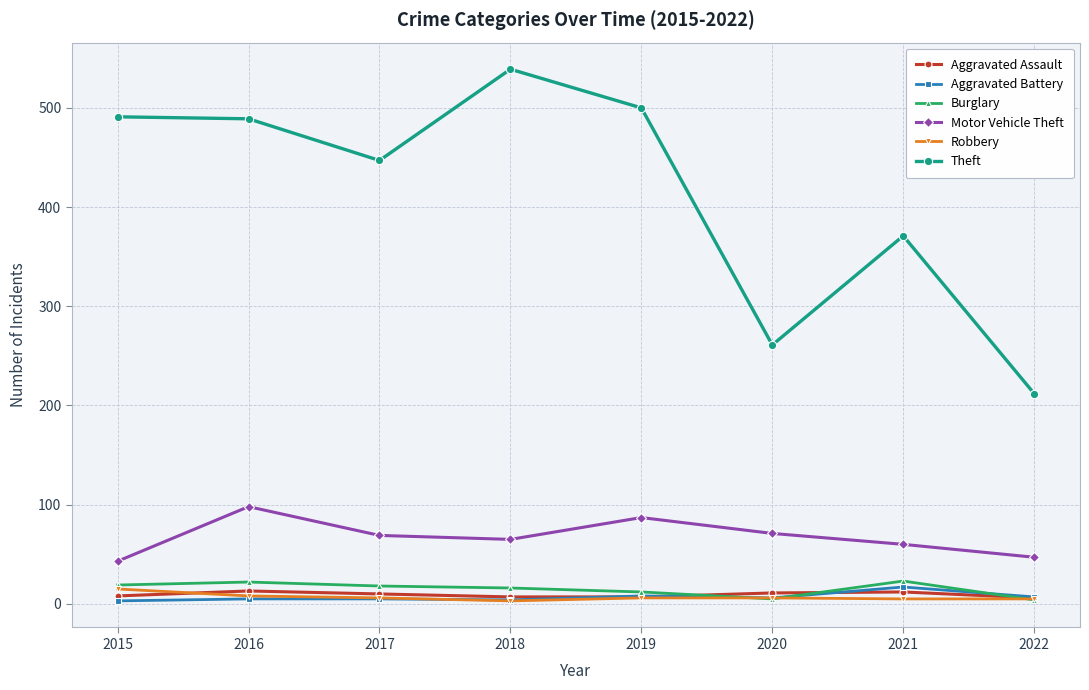

What is the difference between the highest and lowest values at 2015?

488